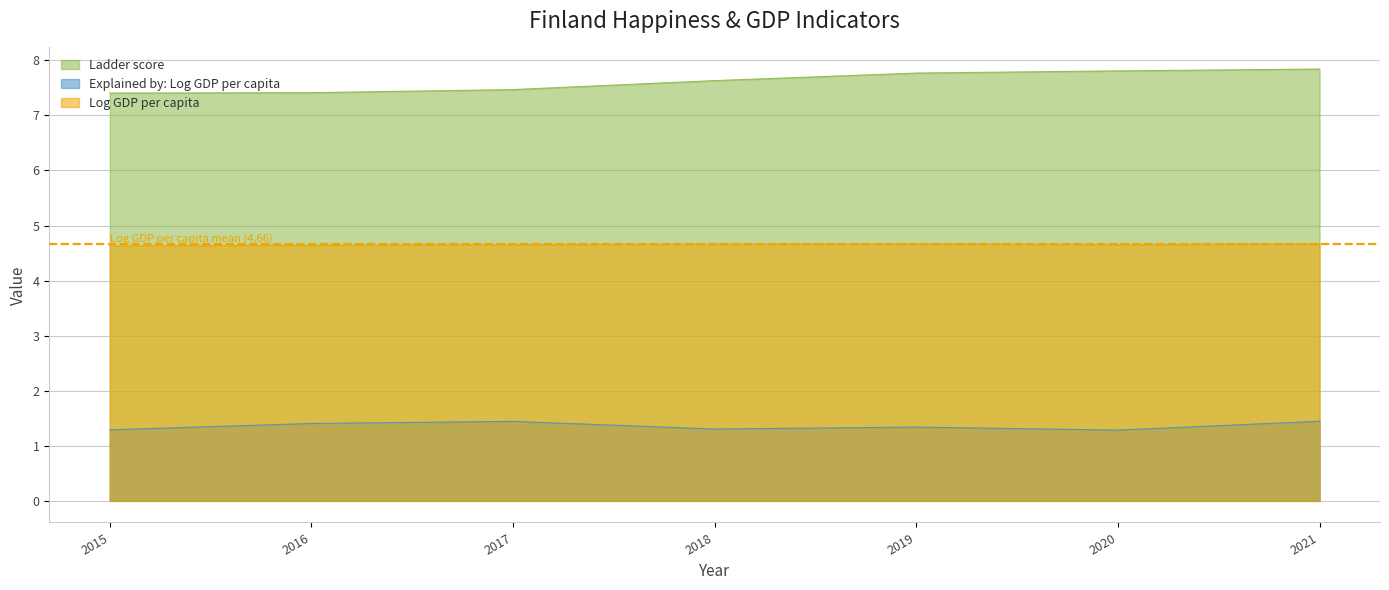

Where is Log GDP per capita nearest to the value 4?

2015